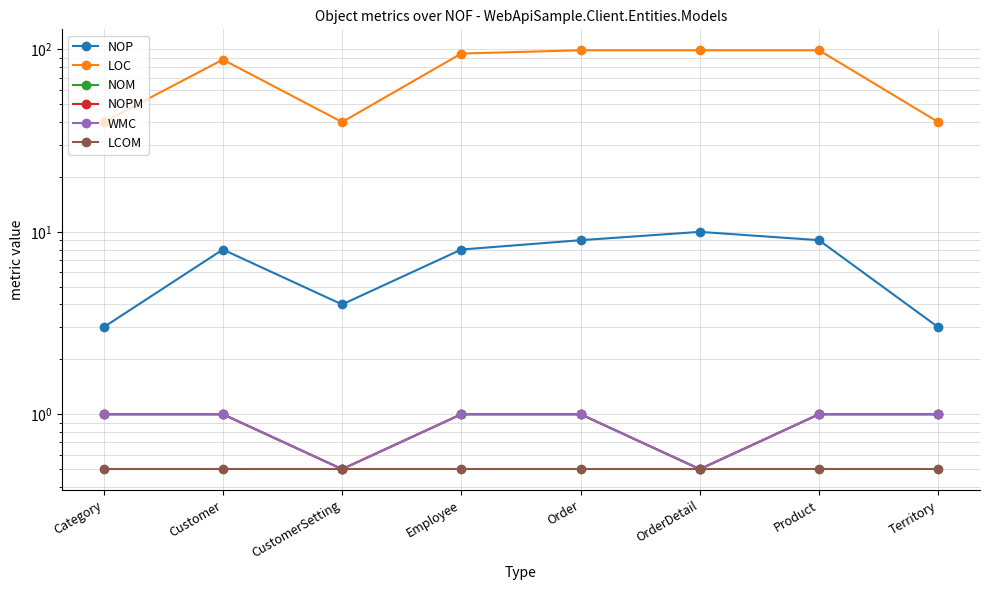

Where is LCOM nearest to the value 0?

Category